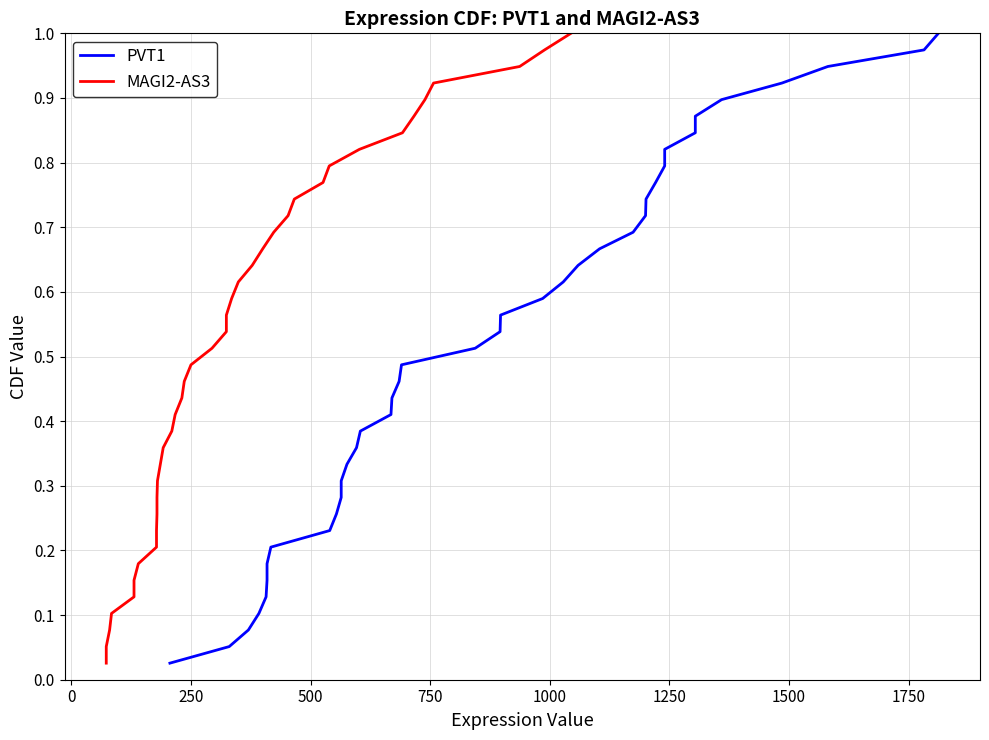

Reading left to right, extract all data points from this chart.

PVT1: 0.0	0.1	0.1	0.1	0.1	0.2	0.2	0.2	0.2	0.3	0.3	0.3	0.3	0.4	0.4	0.4	0.4	0.5	0.5	0.5	0.5	0.6	0.6	0.6	0.6	0.7	0.7	0.7	0.7	0.8	0.8	0.8	0.8	0.9	0.9	0.9	0.9	1.0	1.0
MAGI2-AS3: 0.0	0.1	0.1	0.1	0.1	0.2	0.2	0.2	0.2	0.3	0.3	0.3	0.3	0.4	0.4	0.4	0.4	0.5	0.5	0.5	0.5	0.6	0.6	0.6	0.6	0.7	0.7	0.7	0.7	0.8	0.8	0.8	0.8	0.9	0.9	0.9	0.9	1.0	1.0